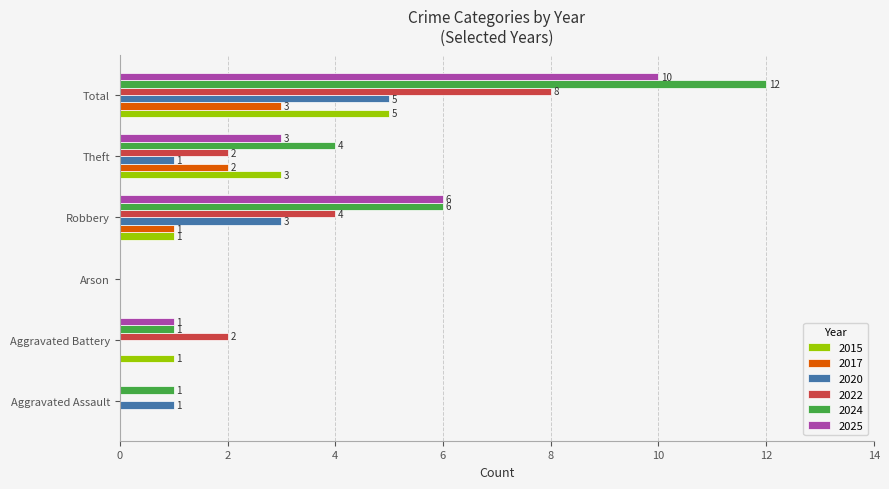

At which label does 2017 reach its peak?

Total